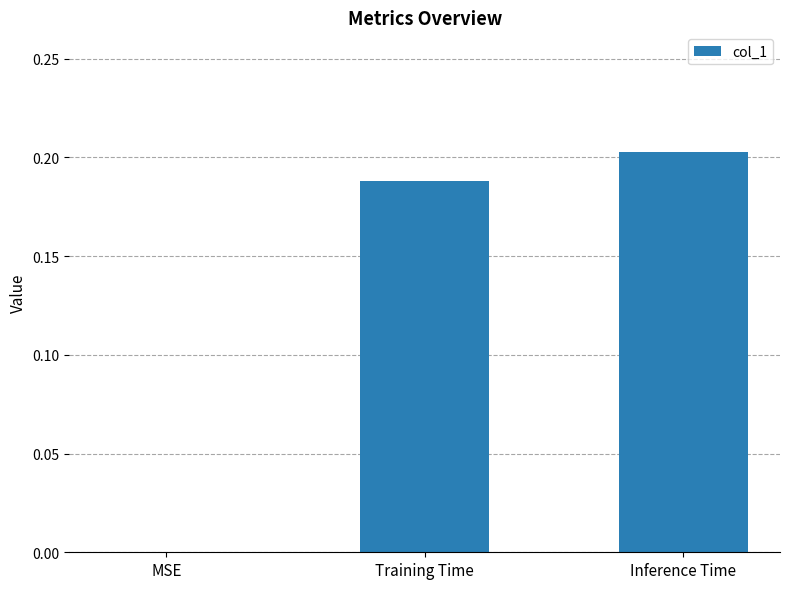

Are the bars horizontal?

No